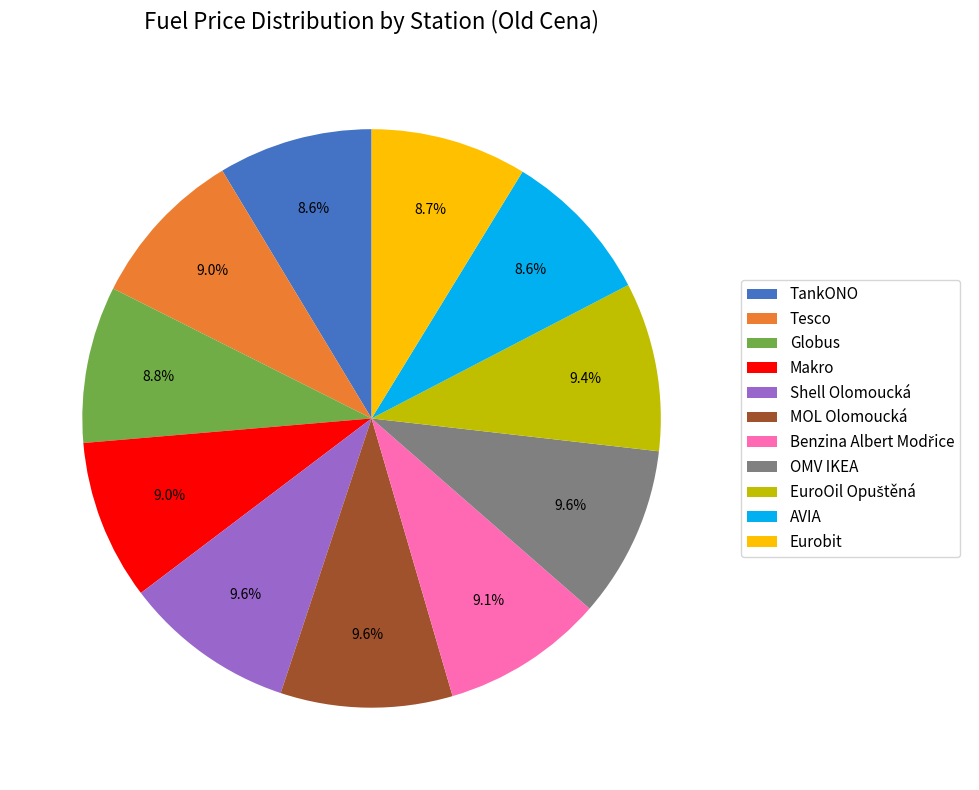

To the nearest percent, what is the difference between the Globus and Shell Olomoucká slice percentages?

1%